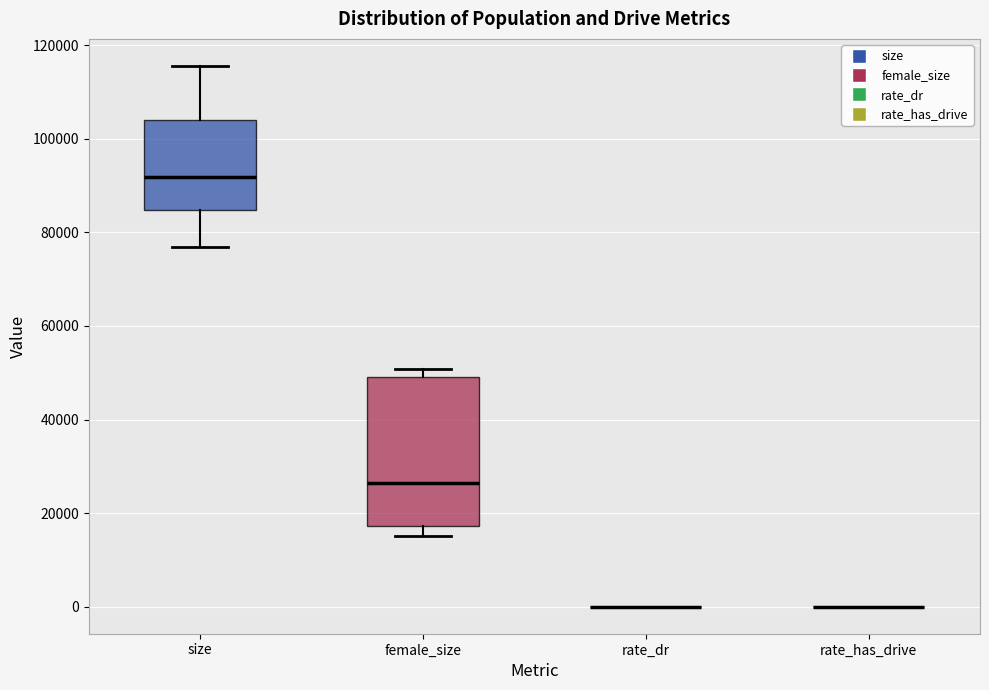

Comparing the boxes themselves (not the whiskers), which one is the tallest?

female_size